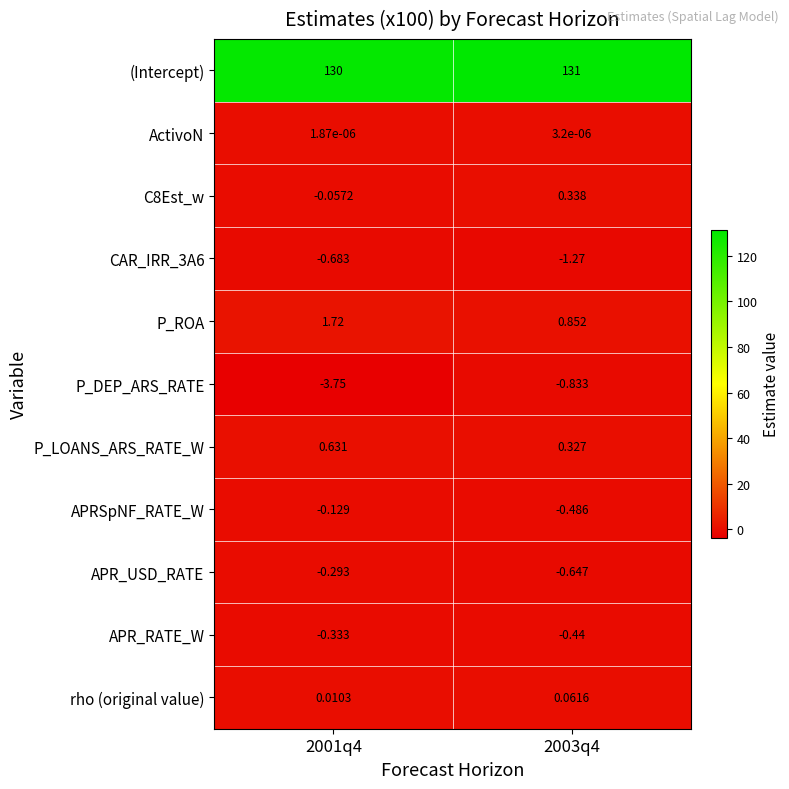

Which series has the largest total across all categories?

(Intercept)